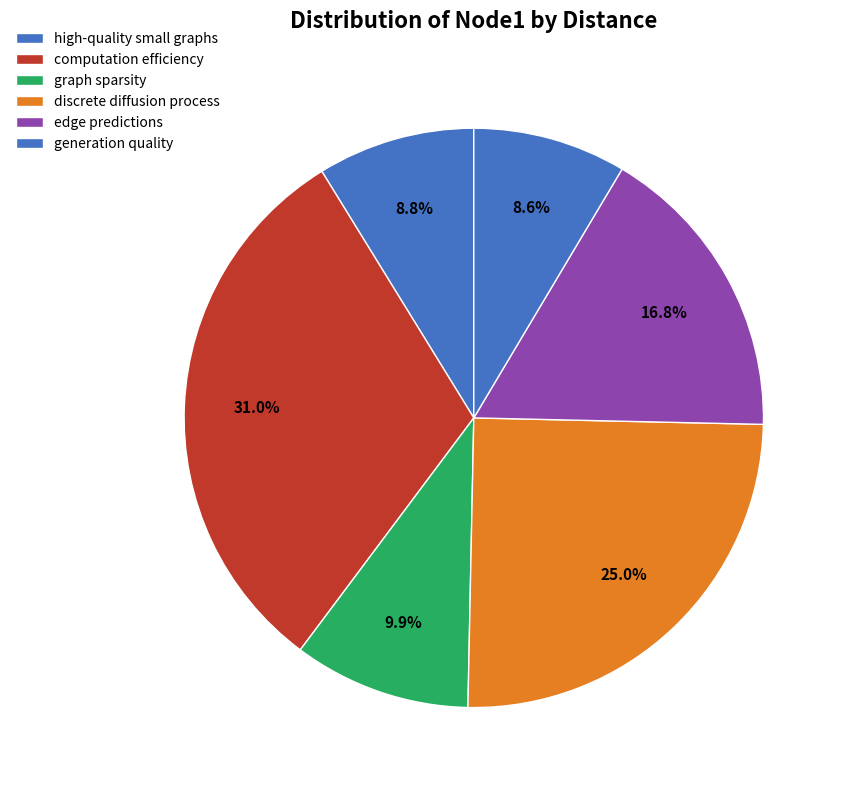

Is computation efficiency the majority of the pie?

No